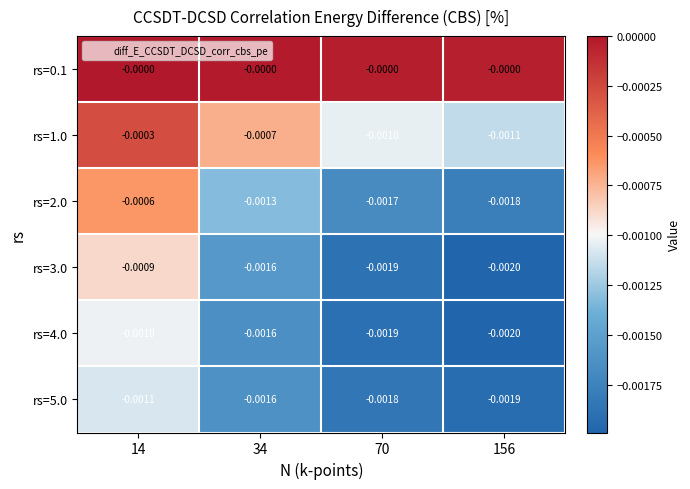

Which series has the largest range (max minus min)?

rs=2.0